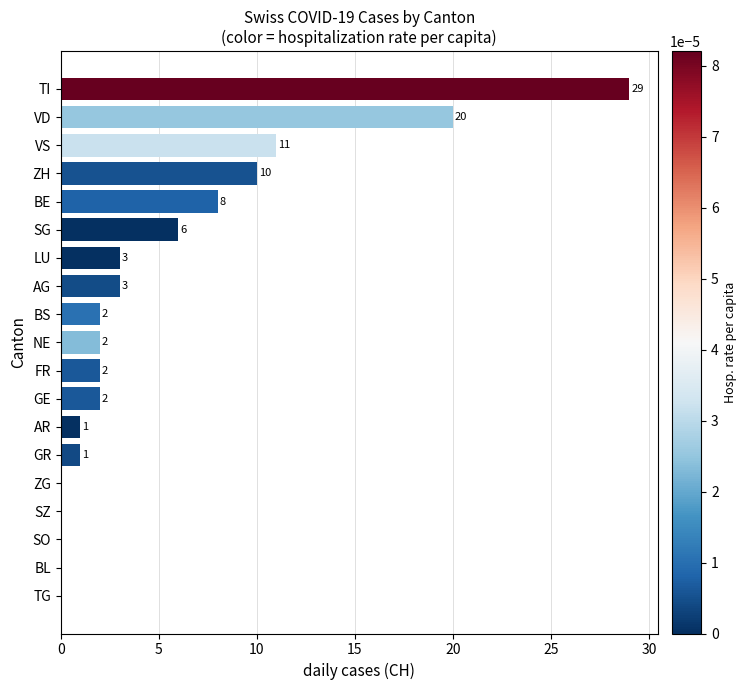

At which label is the value closest to 14?

VS